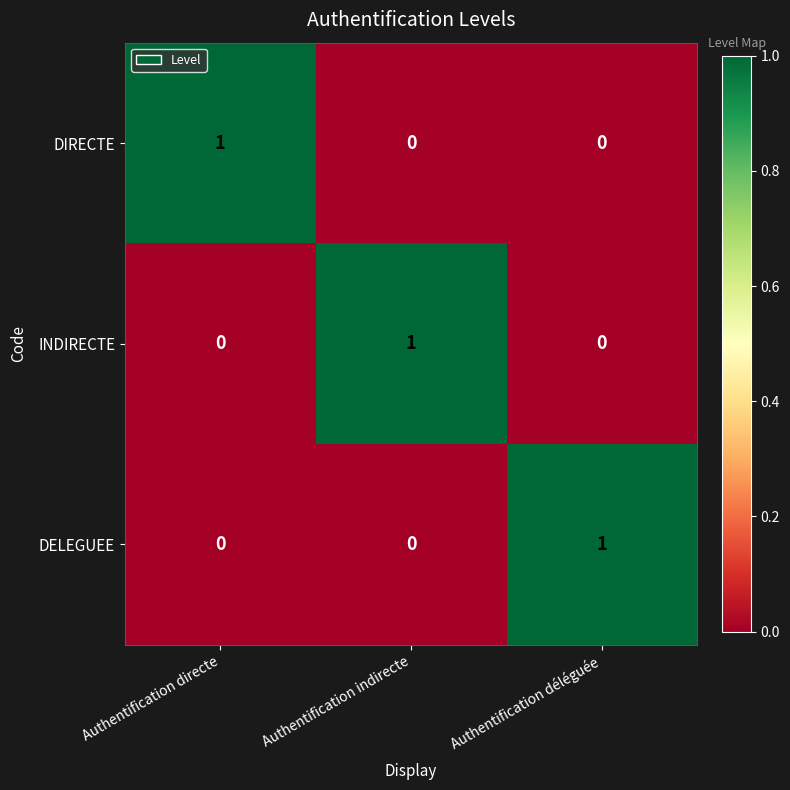

Reading left to right, what are all the values shown in this chart?

DIRECTE: 1	0	0
INDIRECTE: 0	1	0
DELEGUEE: 0	0	1